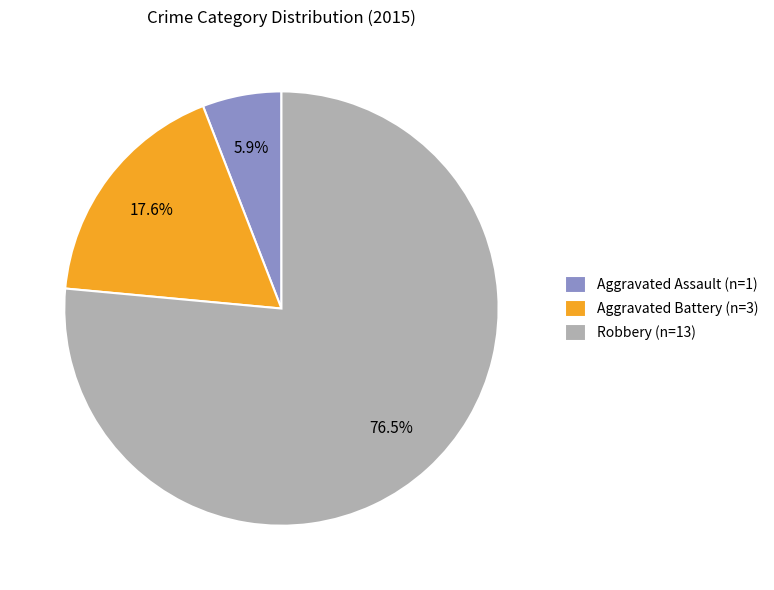

Which slice represents more than half of the pie?

Robbery